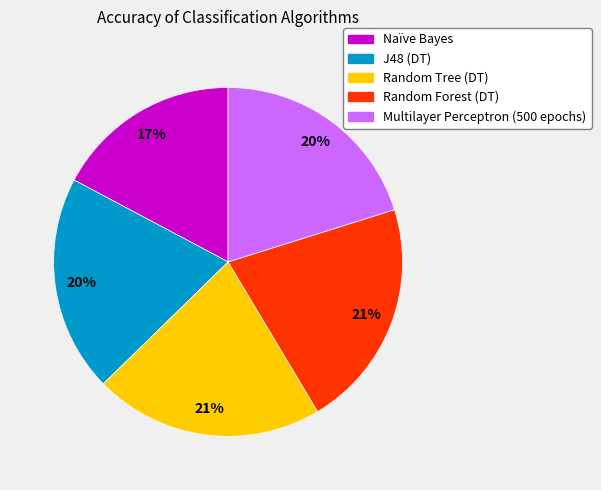

What is the smallest slice in the pie chart?

Naïve Bayes